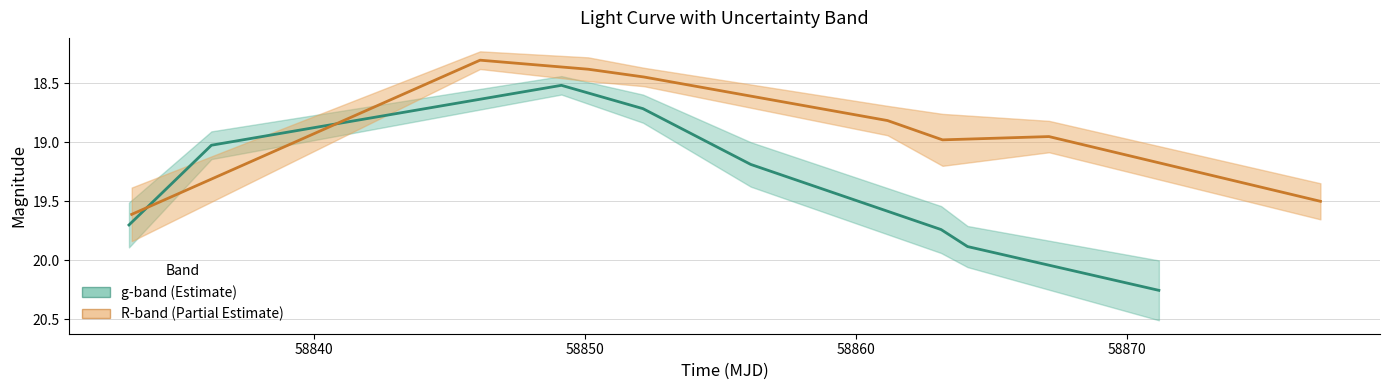

How many lines are shown in the chart?

2